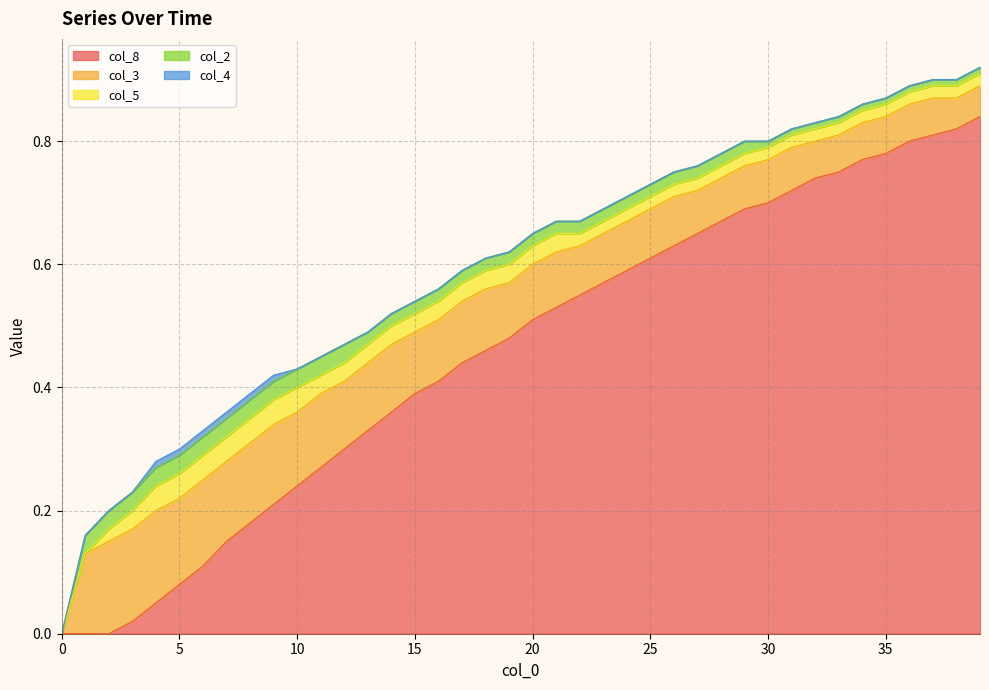

Is the value of col_4 at 3 greater than the value of col_2 at 24?

No